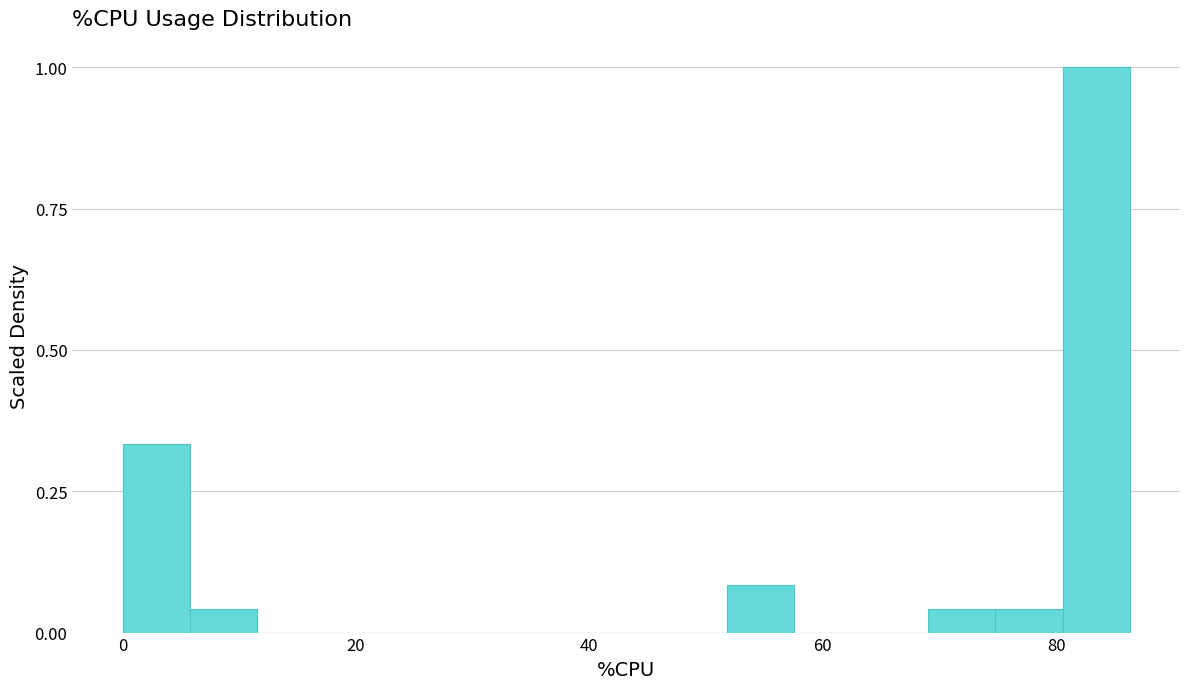

Around what value on the x-axis is the tallest bar? Give the approximate position of its centre, as read against the axis.

84